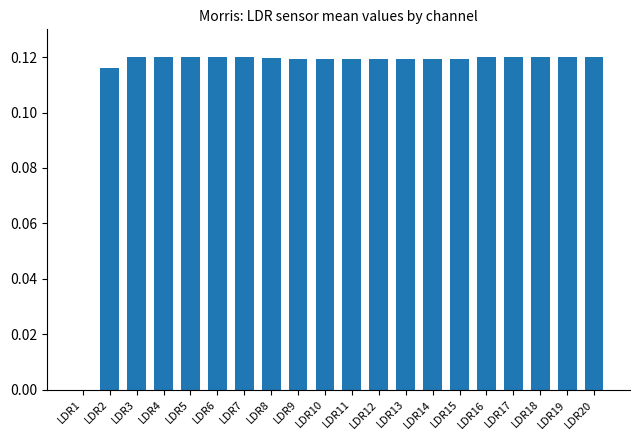

What is the sum of all values?

2.3